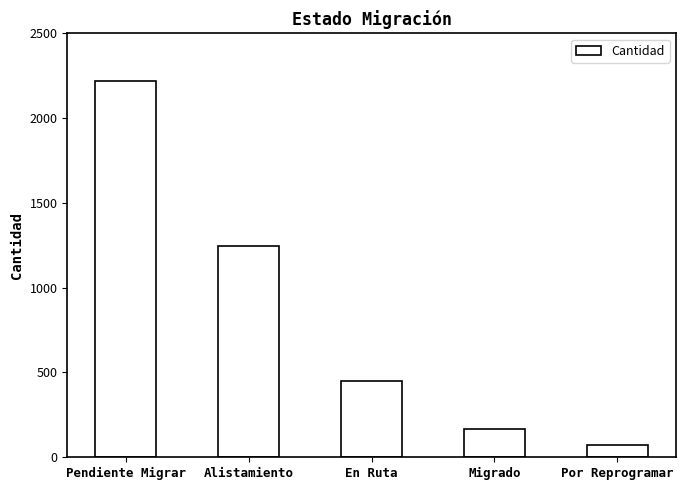

Is it true that the value at Alistamiento is 1973?

False